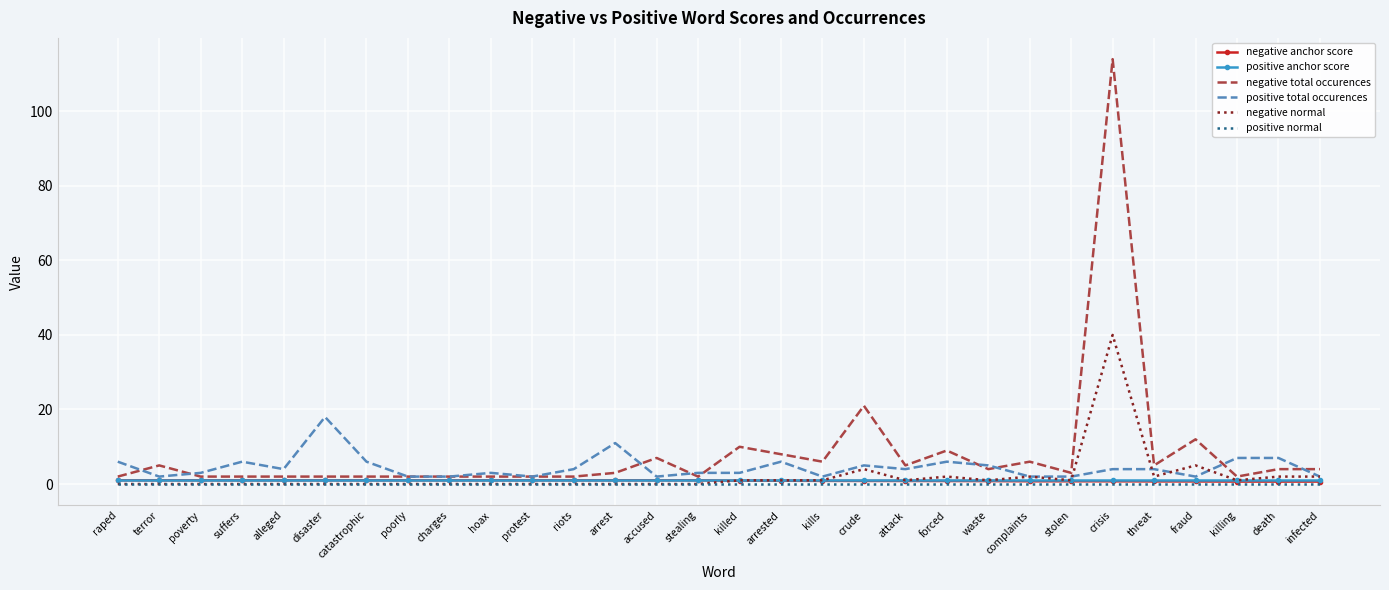

At how many categories does at least one series exceed 84?

1